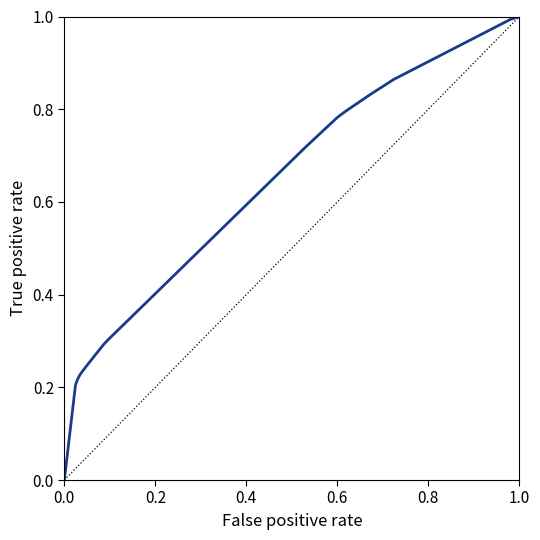

What is the greatest value displayed?

1.0